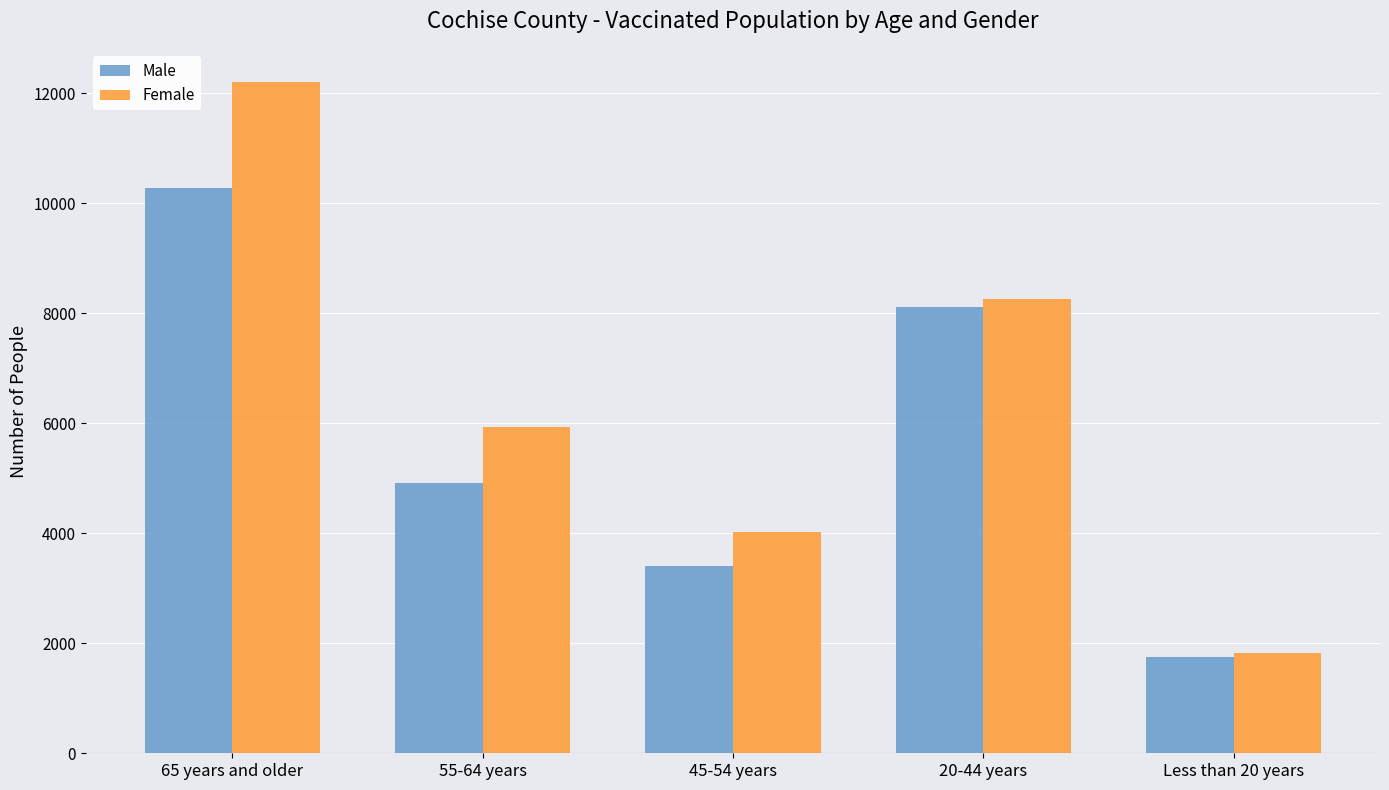

Rank the categories by Female value from highest to lowest.

65 years and older, 20-44 years, 55-64 years, 45-54 years, Less than 20 years